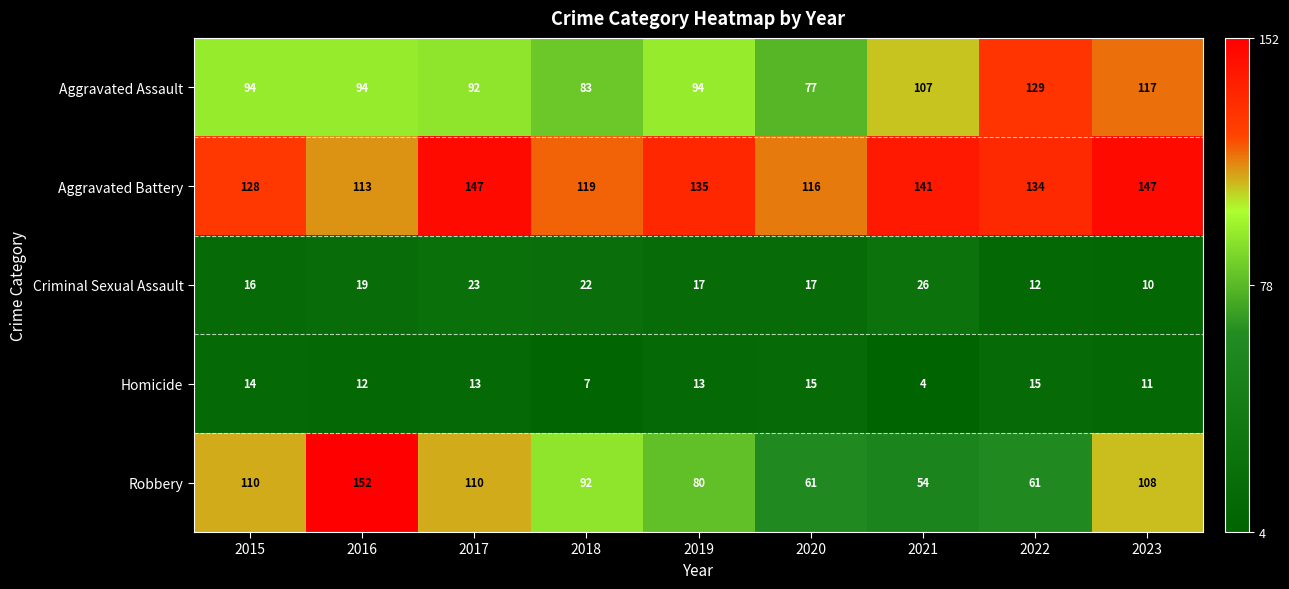

What is the maximum value shown in the chart?

152